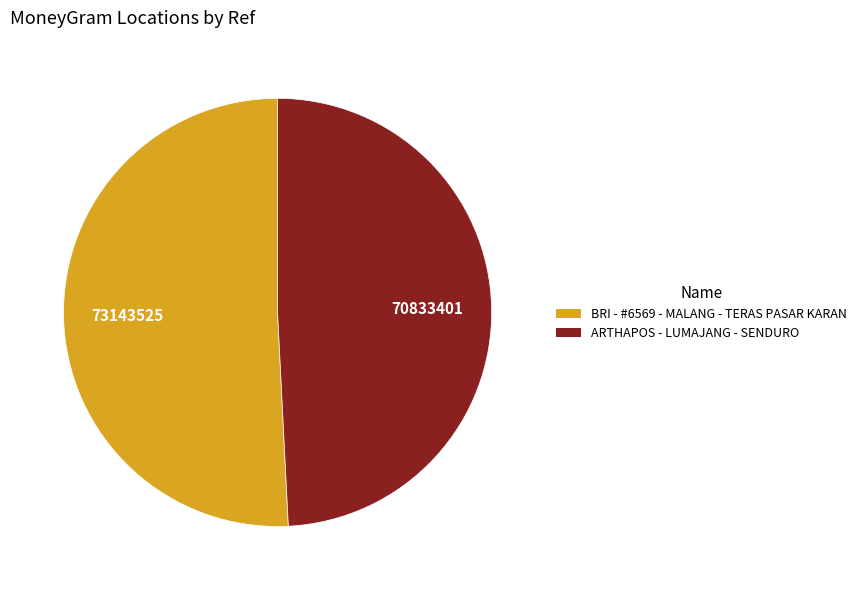

Approximately how many times larger is the value at ARTHAPOS - LUMAJANG - SENDURO compared to BRI - #6569 - MALANG - TERAS PASAR KARAN?

1.0